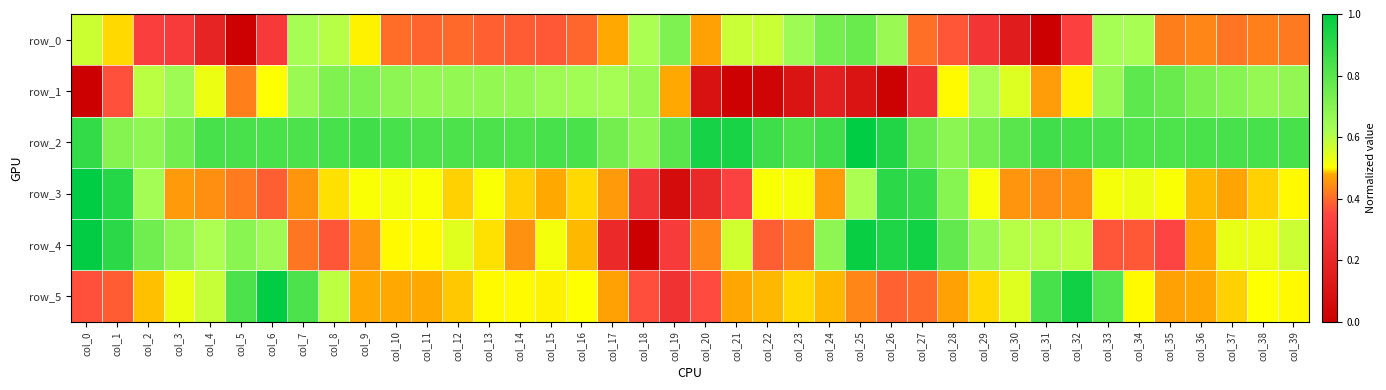

What is the approximate value of row_5 at col_2?

0.5